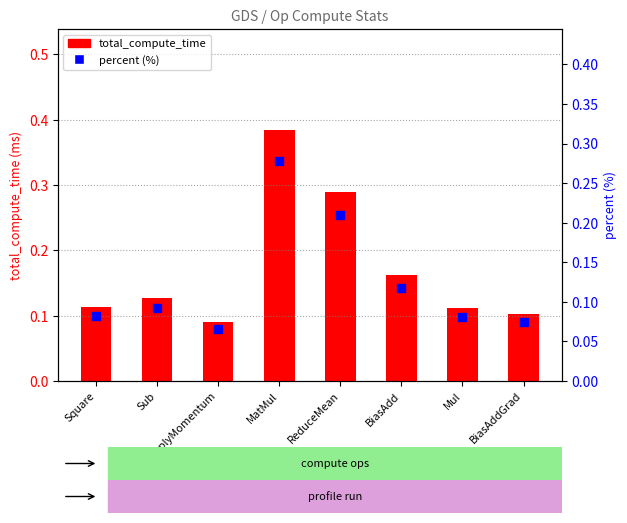

What is the total value across all series at BiasAddGrad?

0.2